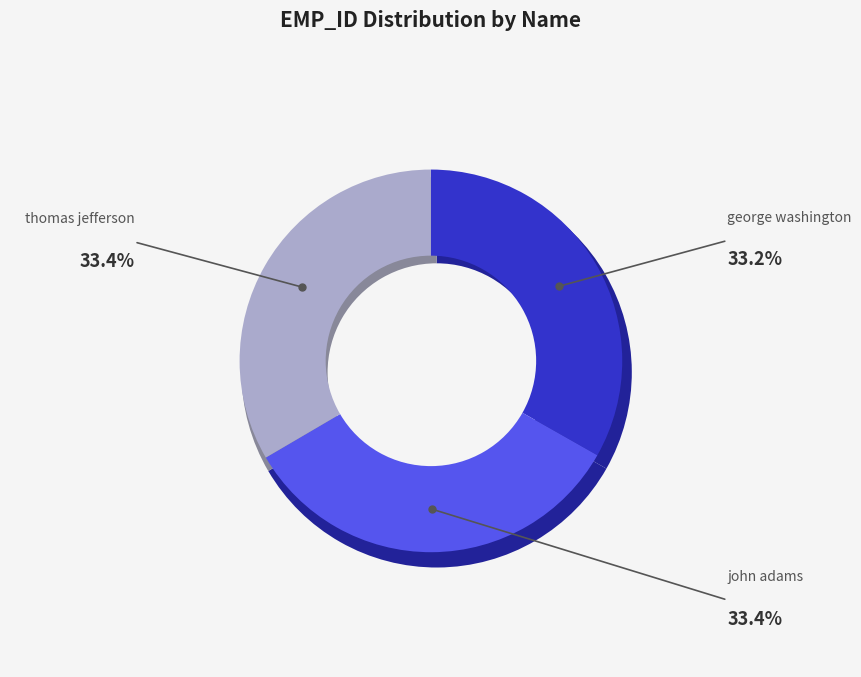

Is there a majority slice in this chart?

No